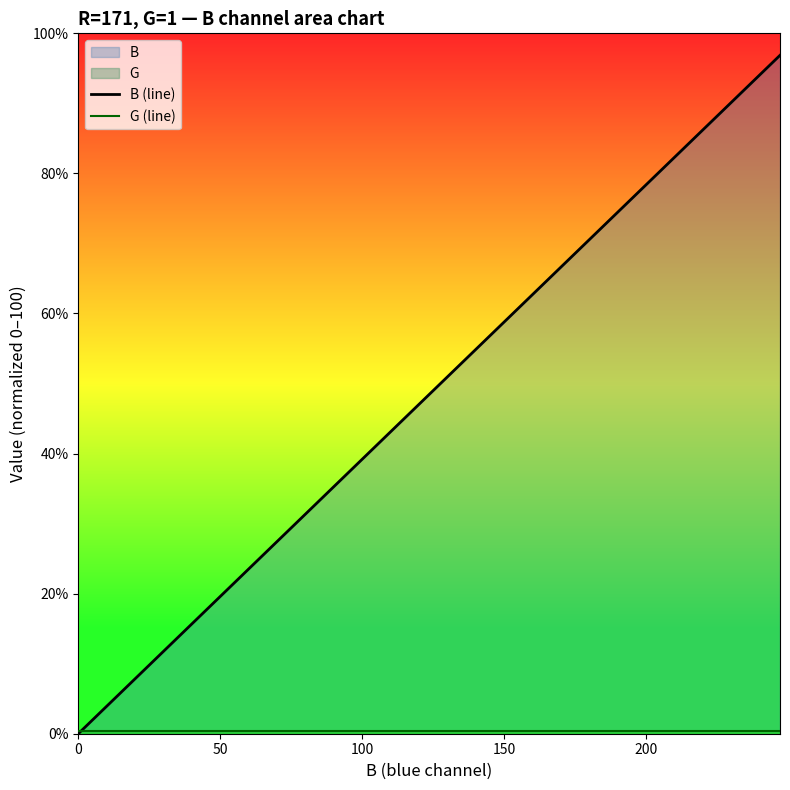

The G (line) series shows 0.6 at 9. True or false?

False